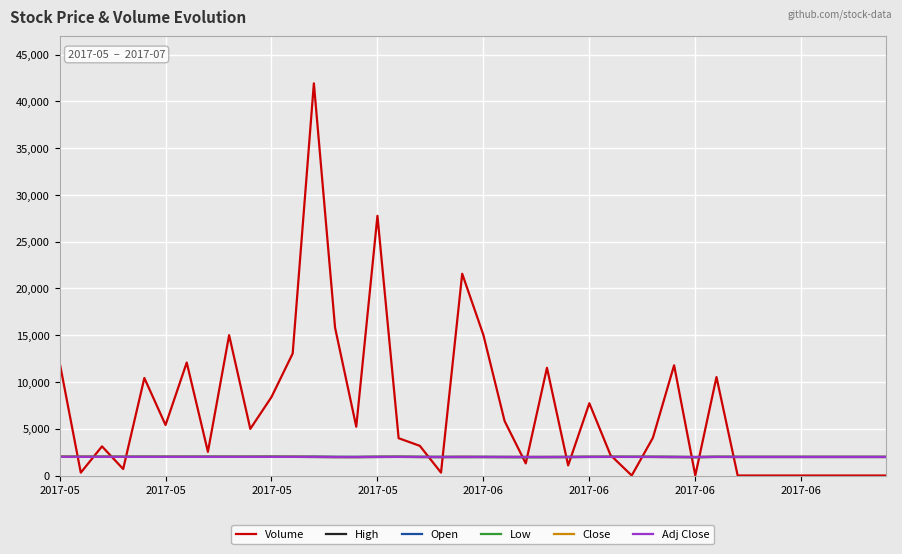

True or false: Low and Adj Close intersect in this chart.

False